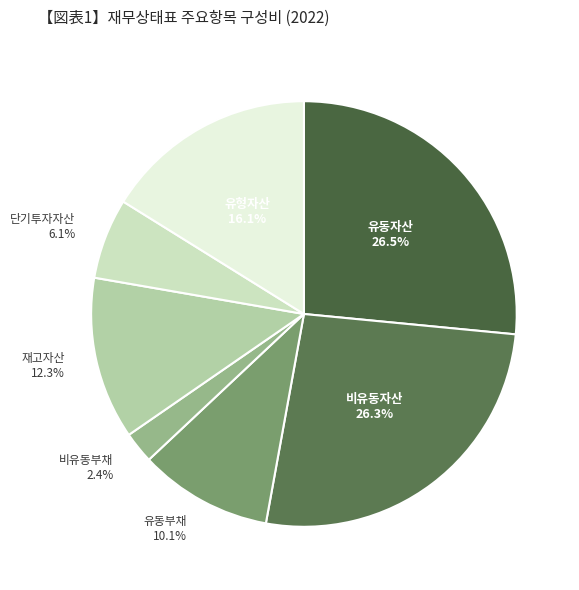

What percentage is the 유형자산 slice, to the nearest percent?

16%